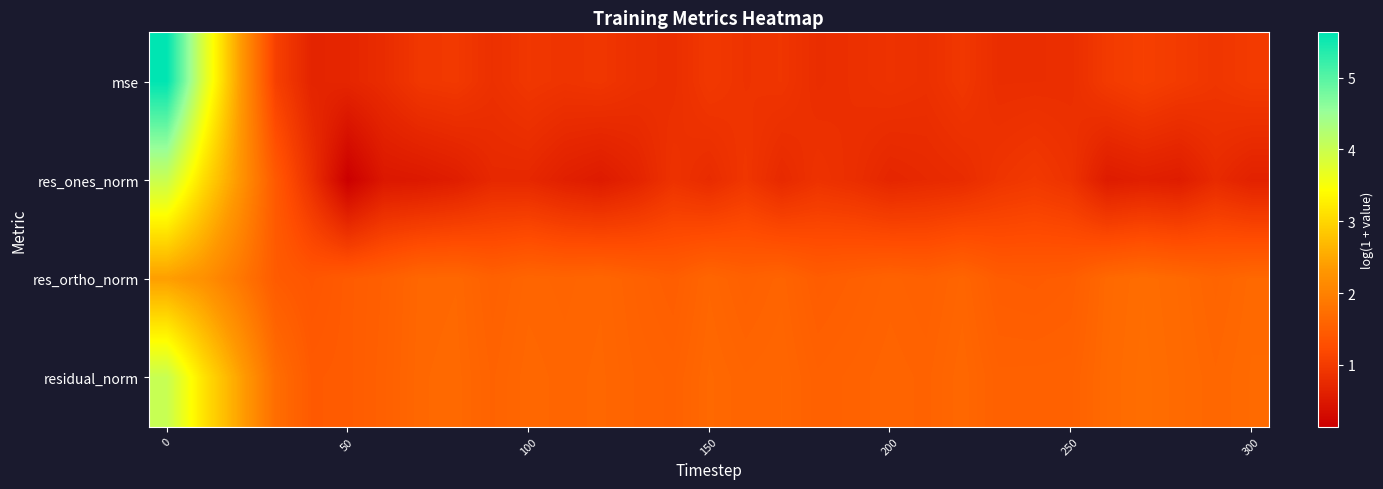

Which series has the largest range (max minus min)?

mse